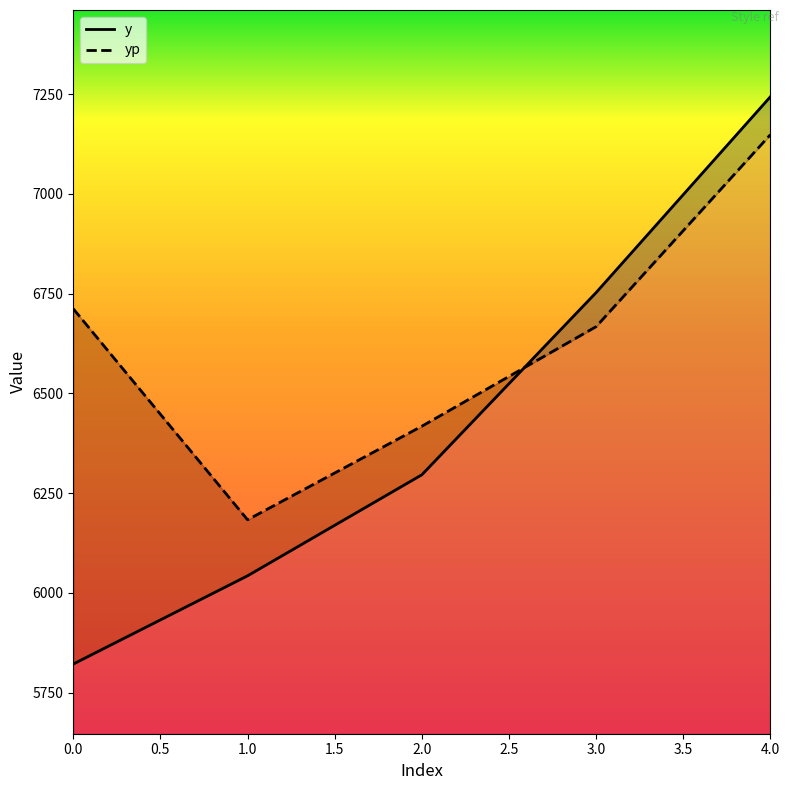

Reading left to right, extract all data points from this chart.

y: 0=5822.1	1=6043.0	2=6296.1	3=6752.5	4=7243.1
yp: 0=6712.0	1=6183.3	2=6417.7	3=6667.2	4=7148.1